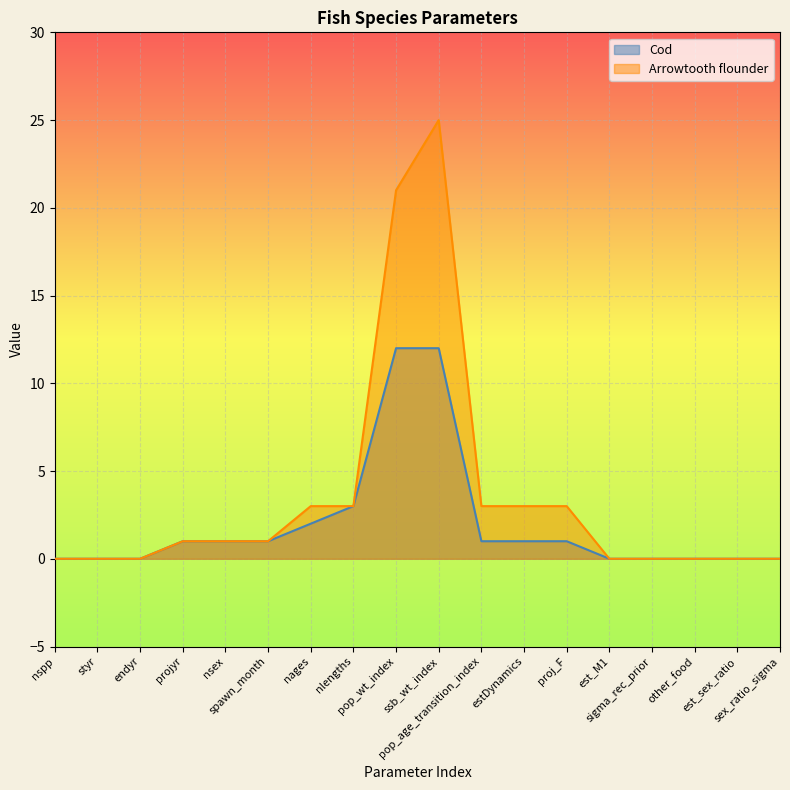

True or false: Cod and Arrowtooth flounder cross at least once.

False